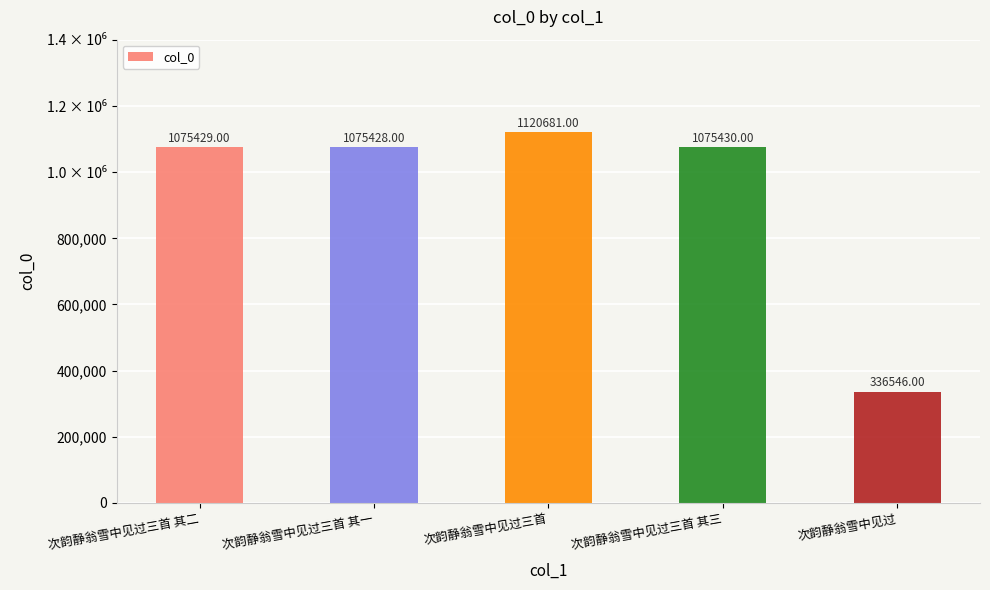

Which label corresponds to the largest value in the chart?

次韵静翁雪中见过三首